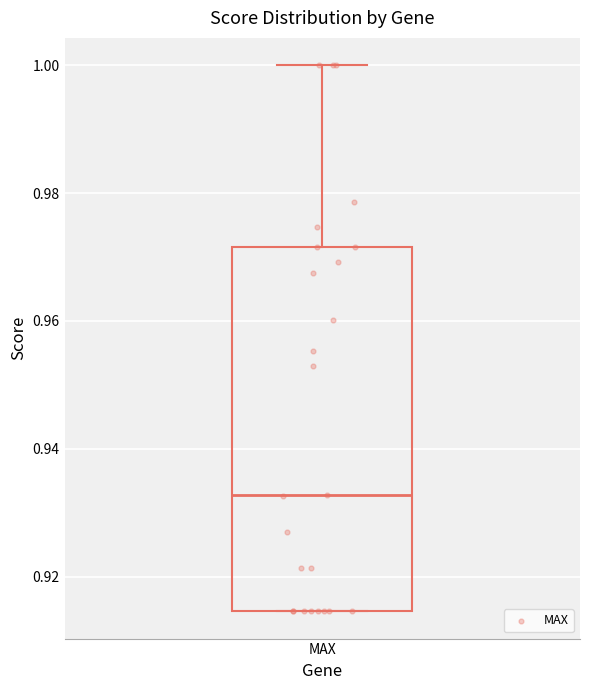

Read this box plot against the y-axis: the position of the median line, the range covered by the box, and the ends of both whiskers. The values are not printed on the chart, so give them approximately, as read against the axis.

median 0.932, box 0.914 to 0.972, whiskers 0.914 to 1.000